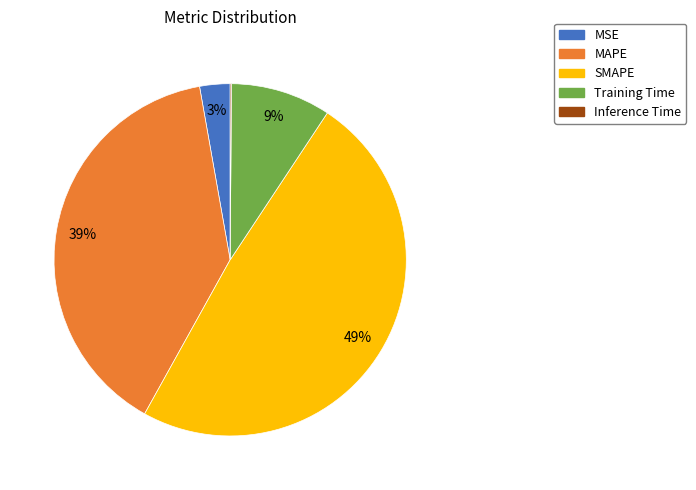

To the nearest percent, what is the difference between the largest and smallest slice percentages?

49%